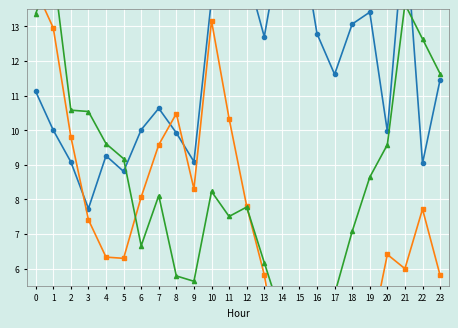

What is the difference between the ATT12 values at 7 and 18?

2.4